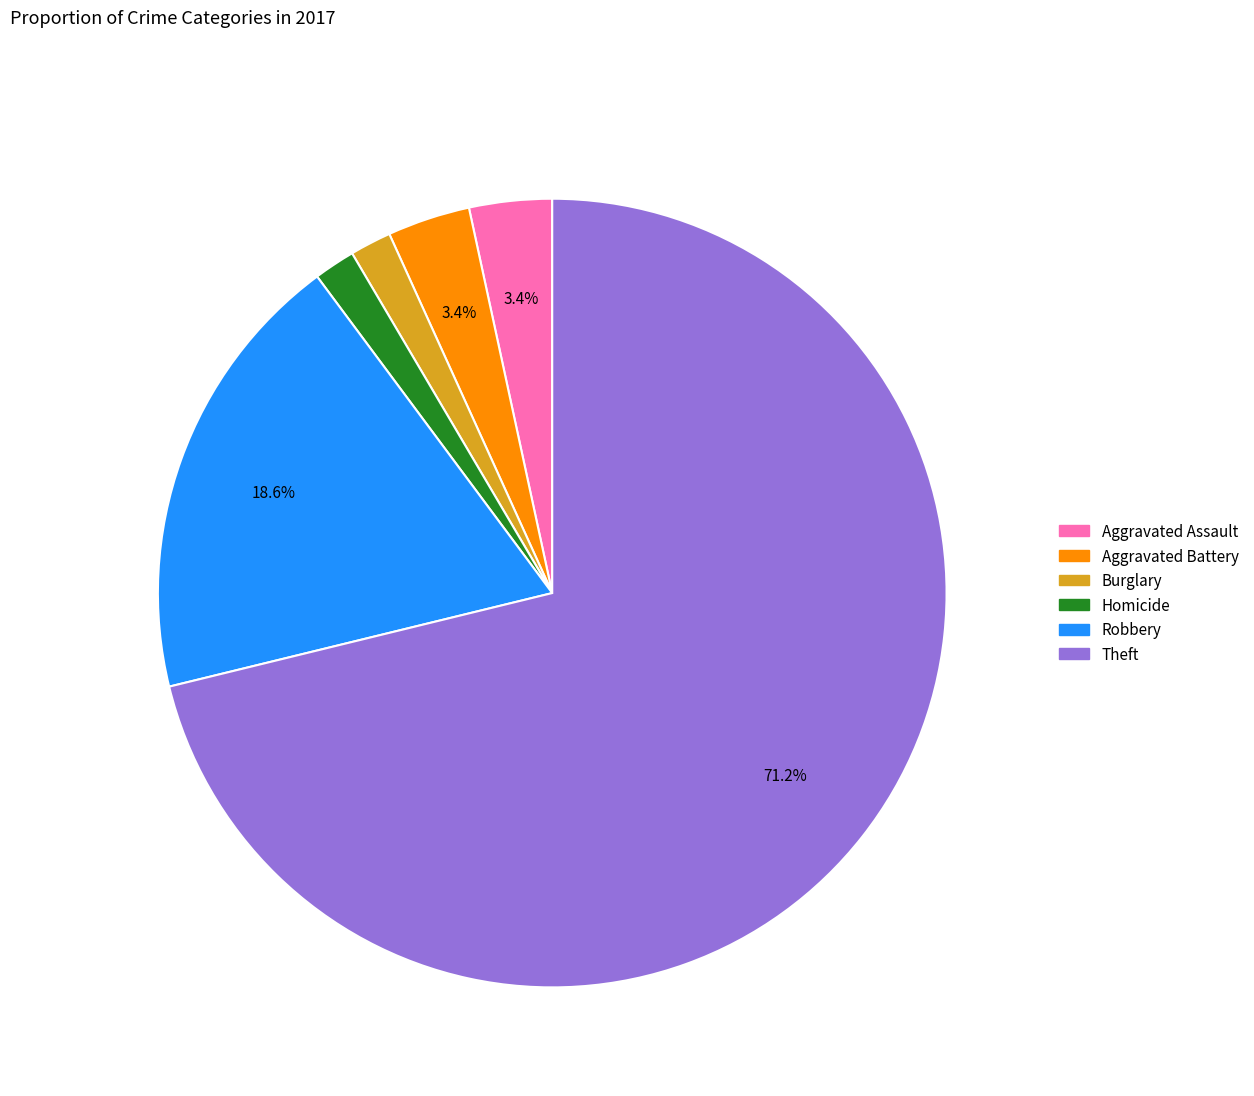

Is there any slice that represents more than half of the pie?

Yes